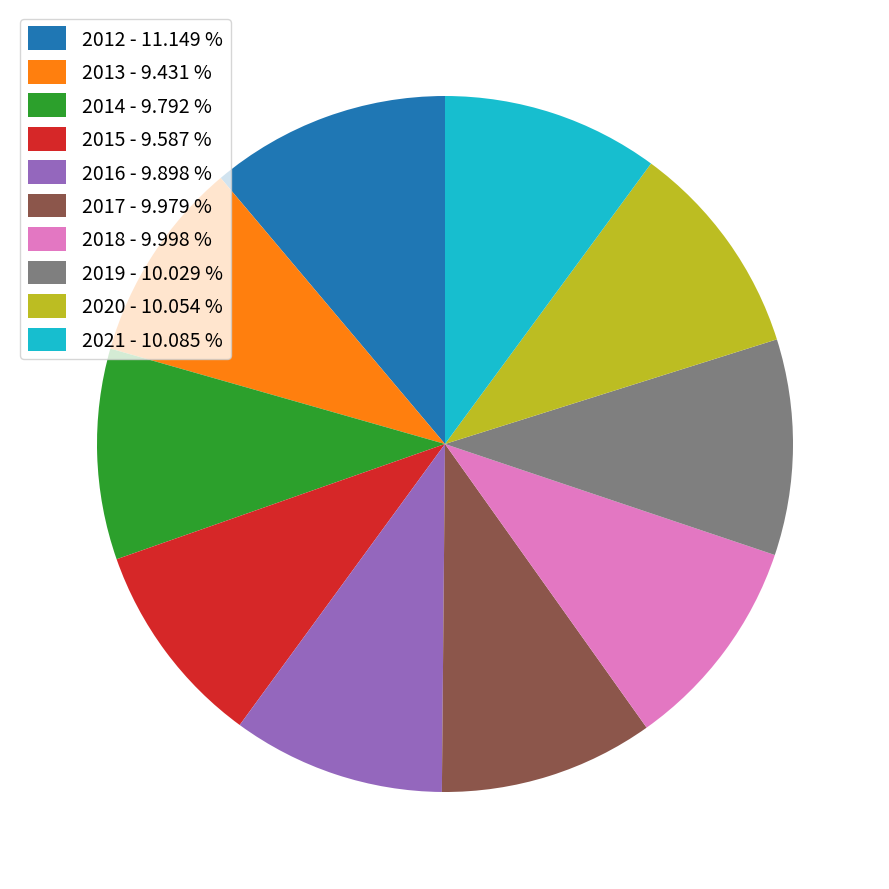

Does any single category account for the majority?

No